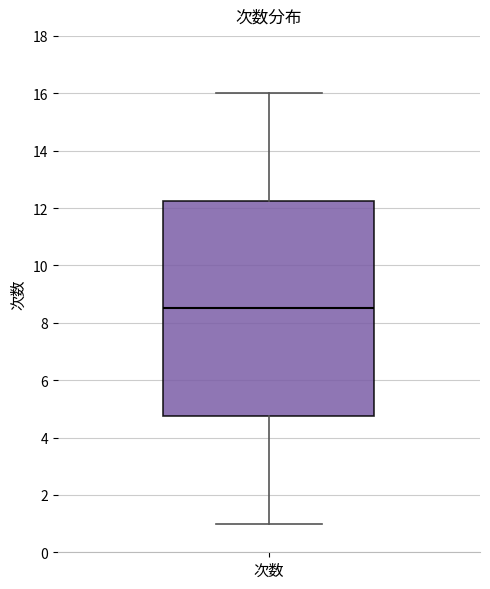

Read this box plot against the y-axis: the position of the median line, the range covered by the box, and the ends of both whiskers. The values are not printed on the chart, so give them approximately, as read against the axis.

median 8.6, box 4.8 to 12.2, whiskers 1.0 to 16.0